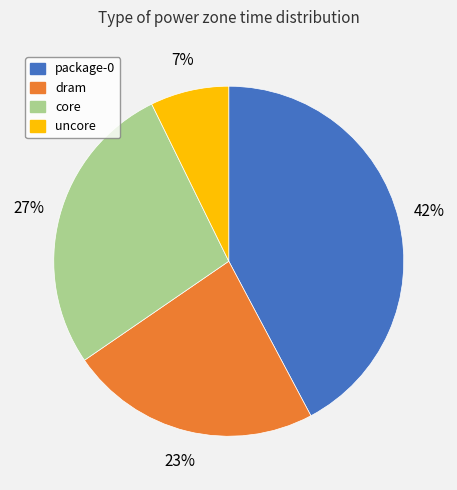

Is there any slice that represents more than half of the pie?

No